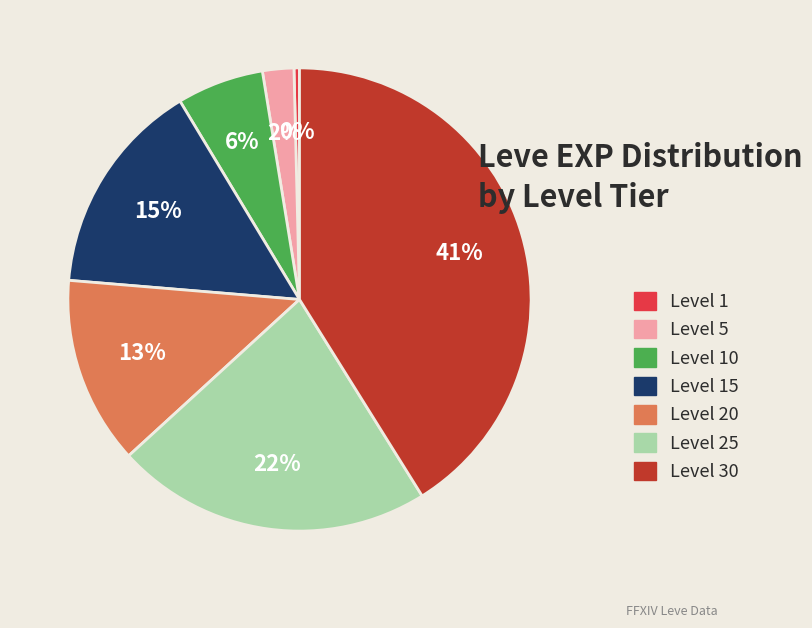

Does any single category account for the majority?

No